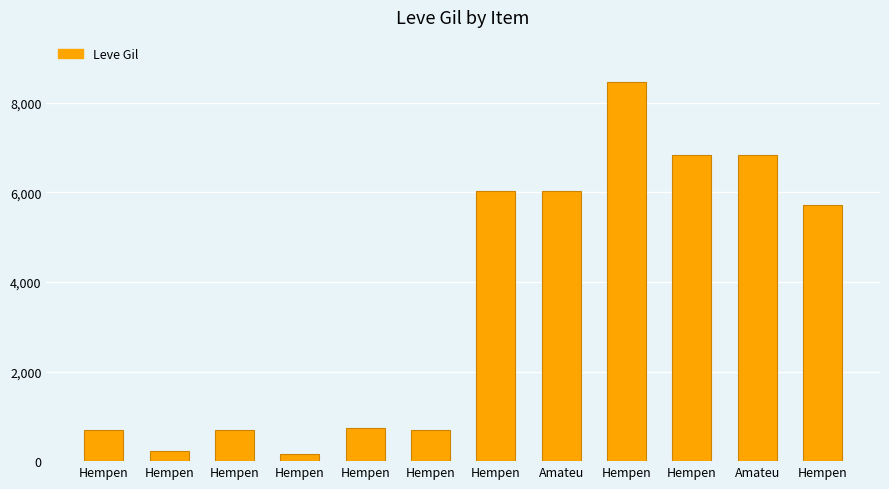

Is it true that the value at Hempen is 690?

True